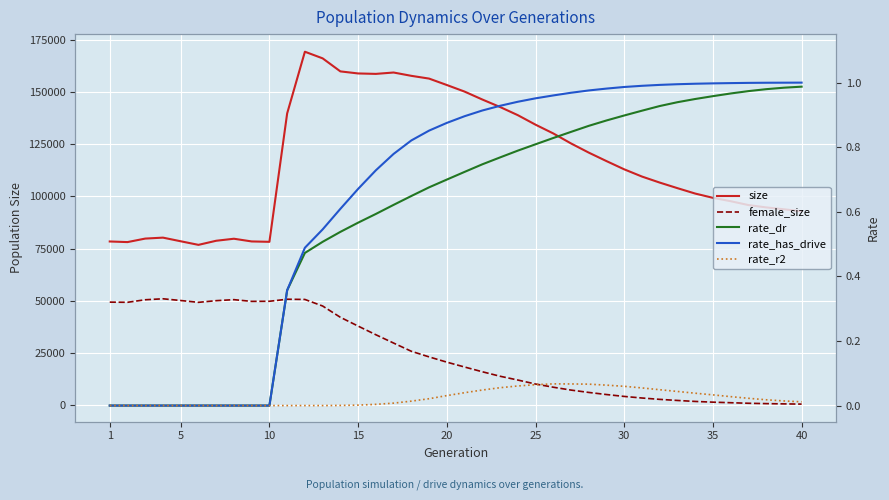

What is the difference between the maximum and second lowest values in the rate_r2 series?

0.1